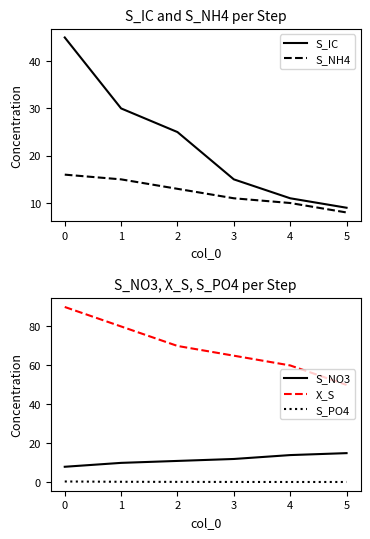

How many categories are shown in the chart?

6